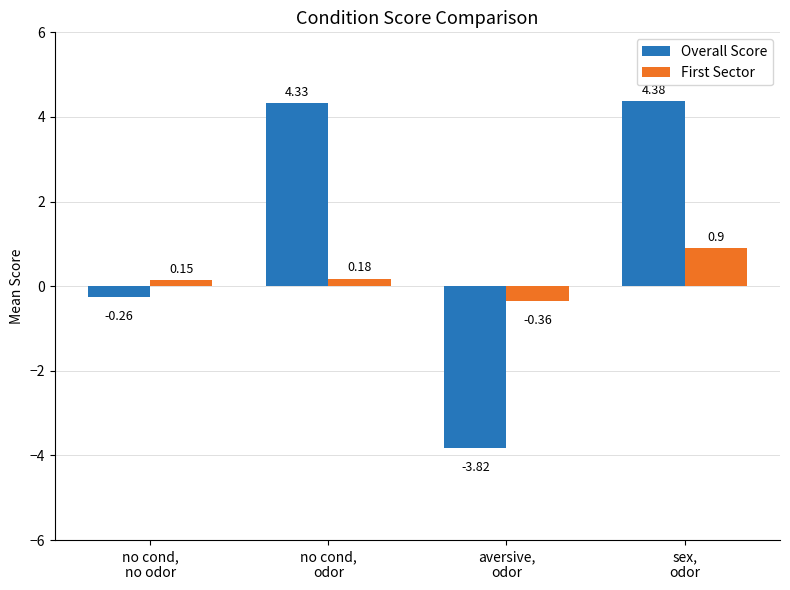

True or false: First Sector has a value of 0.9 at sex,
odor.

True